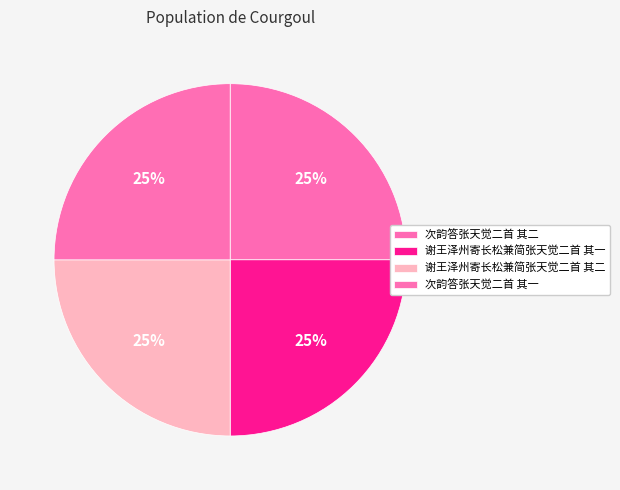

To the nearest percent, what percentage of the pie is 谢王泽州寄长松兼简张天觉二首 其一?

25%